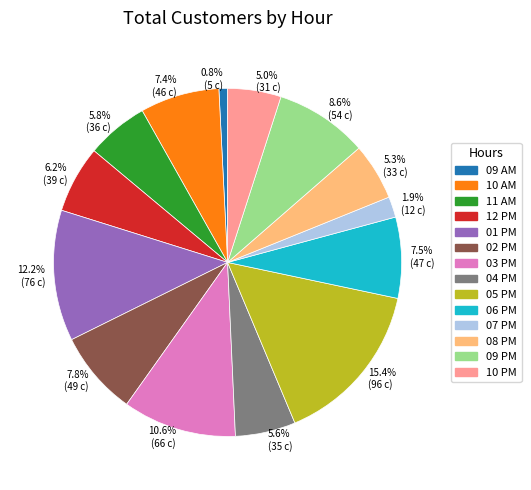

Is 5.6% (35 c) the majority of the pie?

No